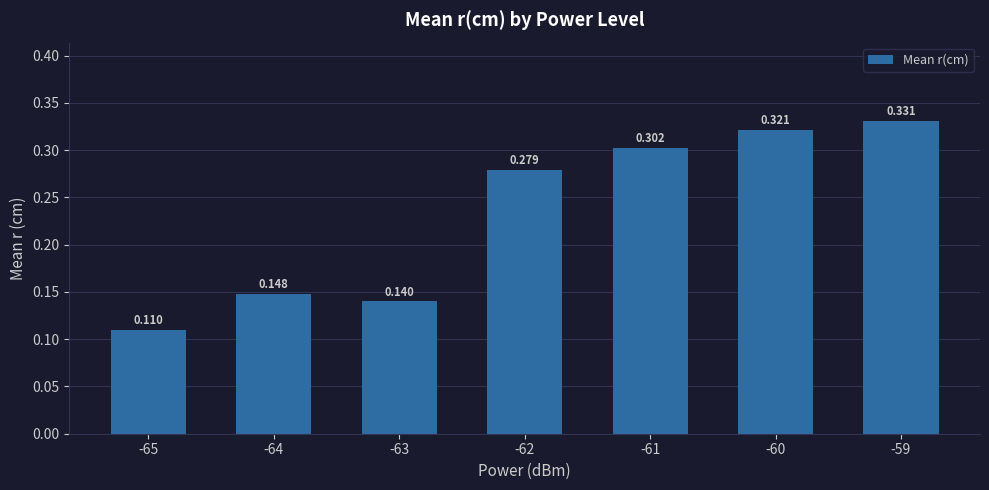

List the labels in order of value, largest first.

-59, -60, -61, -62, -64, -63, -65